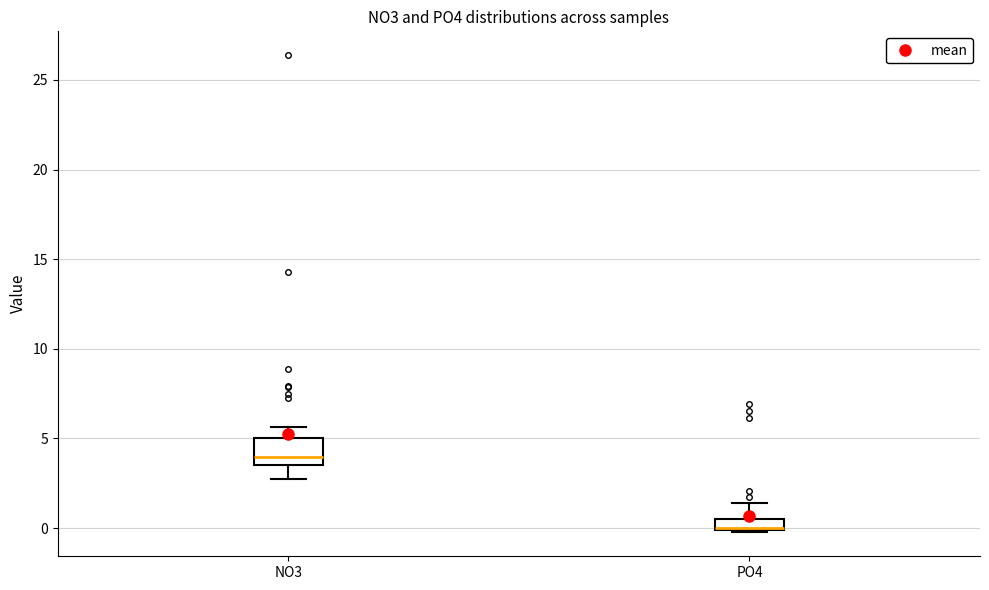

Where does the lower whisker of the box for NO3 end on the y-axis? The values are not printed on the chart, so give them approximately, as read against the axis.

2.5